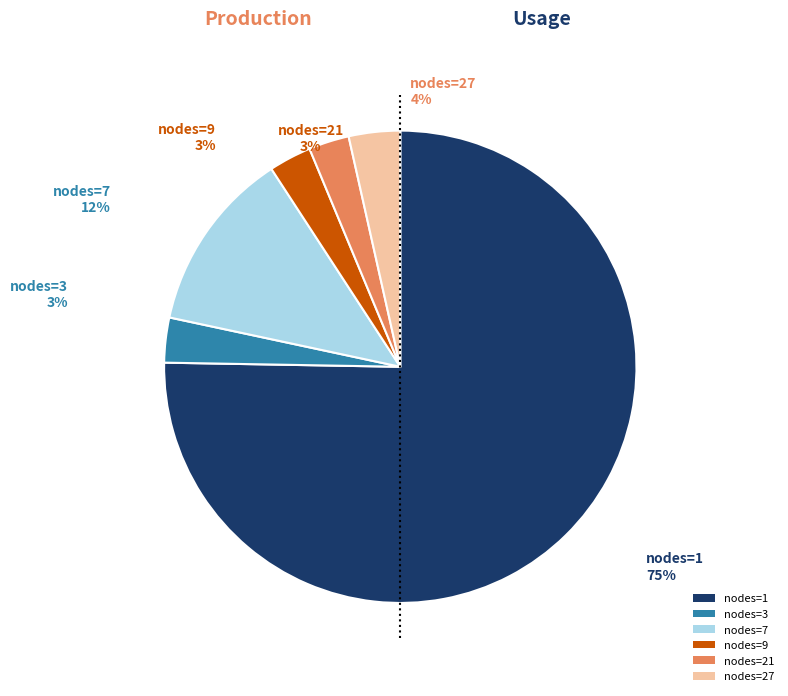

Is there any slice that represents more than half of the pie?

Yes